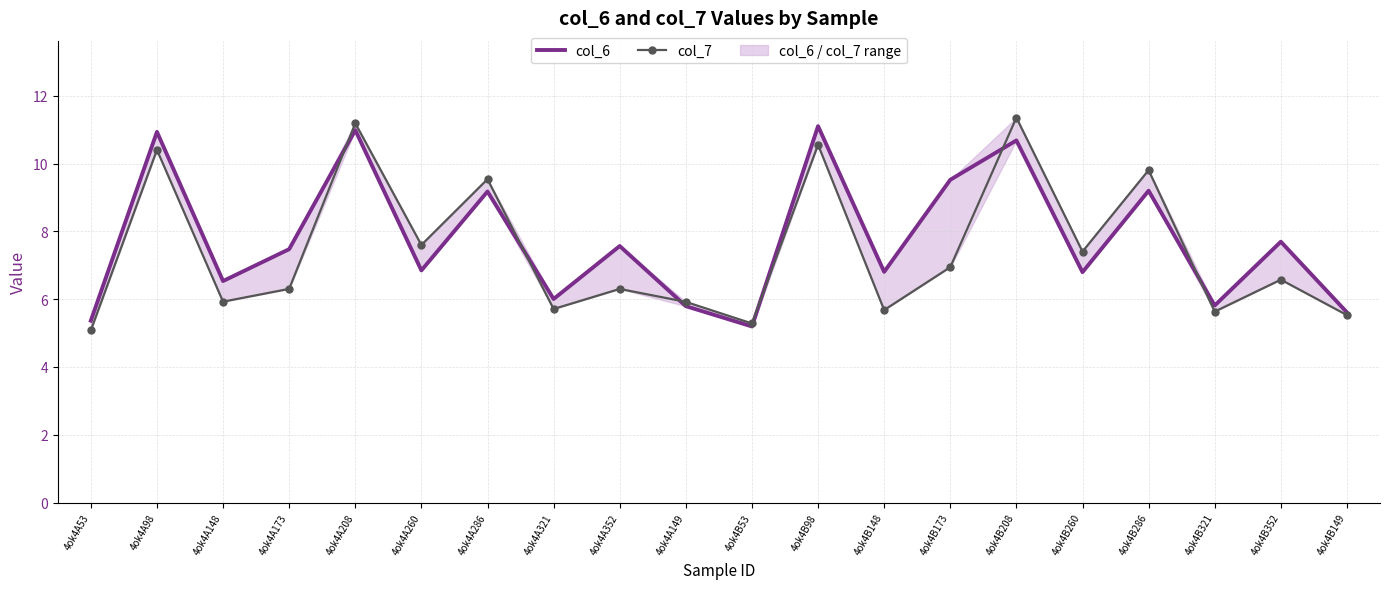

What value does the col_6 series have at 4ok4A321?

6.0